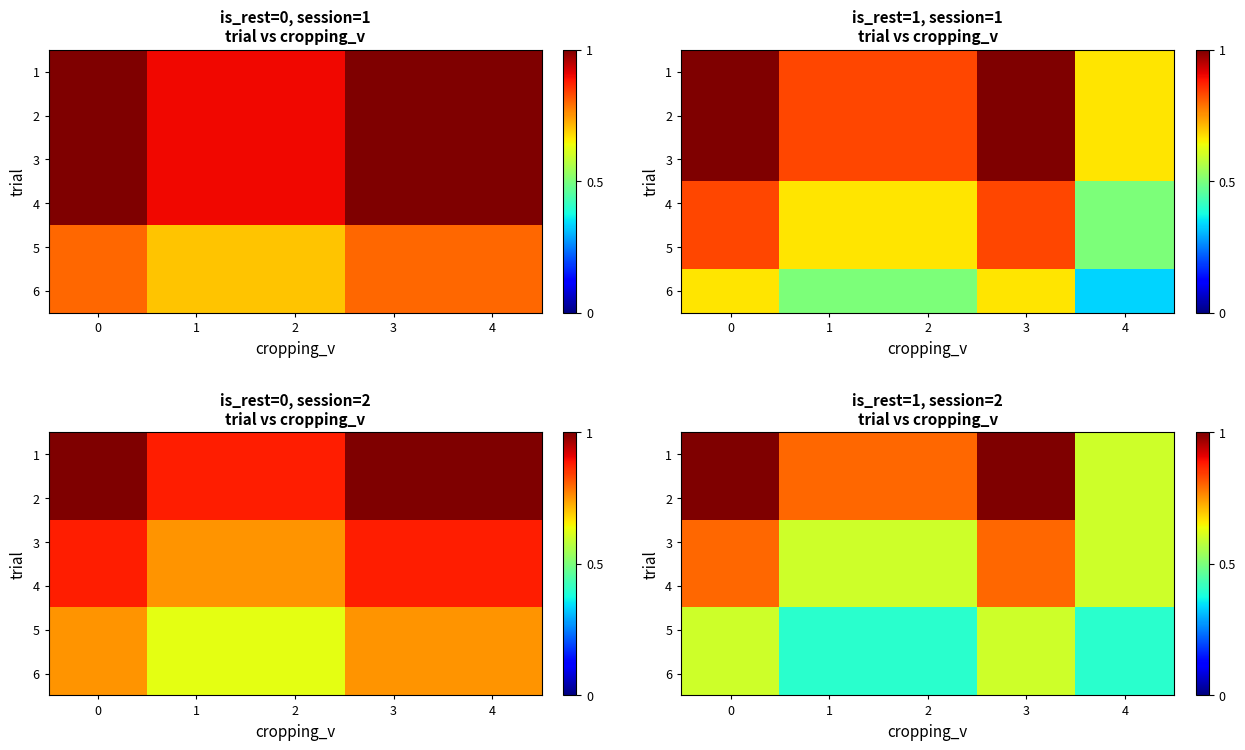

What is the difference between the highest and lowest values at 4?

0.2